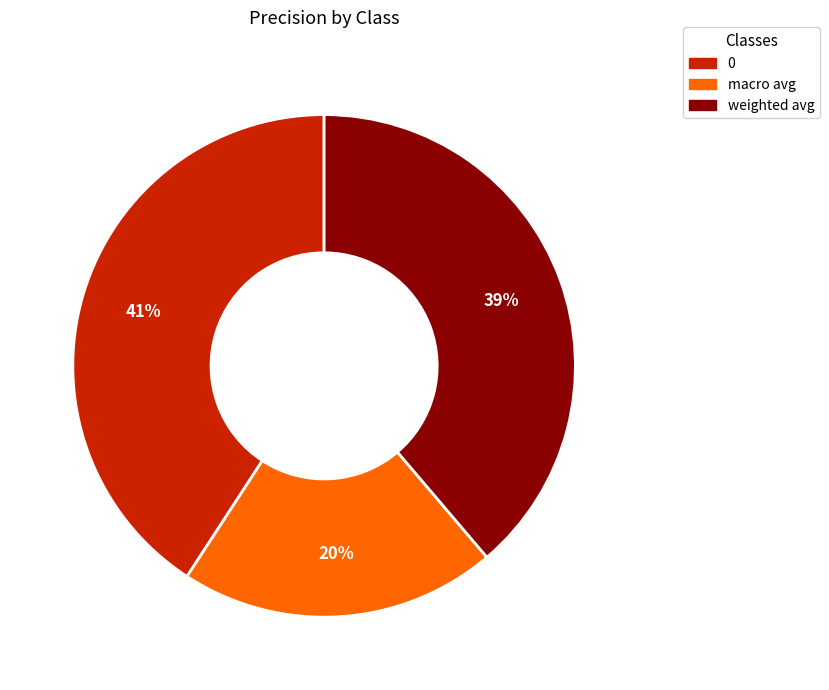

To the nearest percent, what is the combined percentage of 0 and weighted avg?

80%